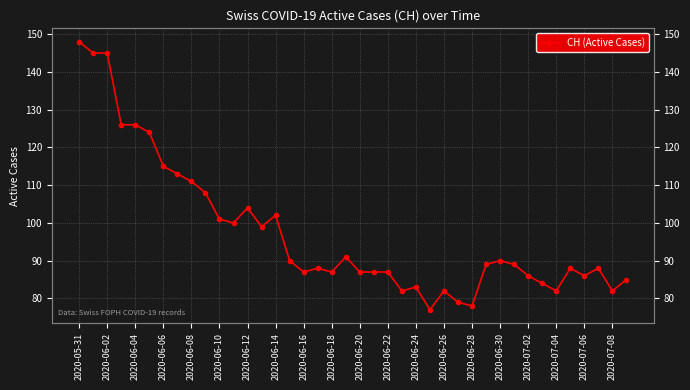

Does the chart display data point markers on the line(s)?

Yes